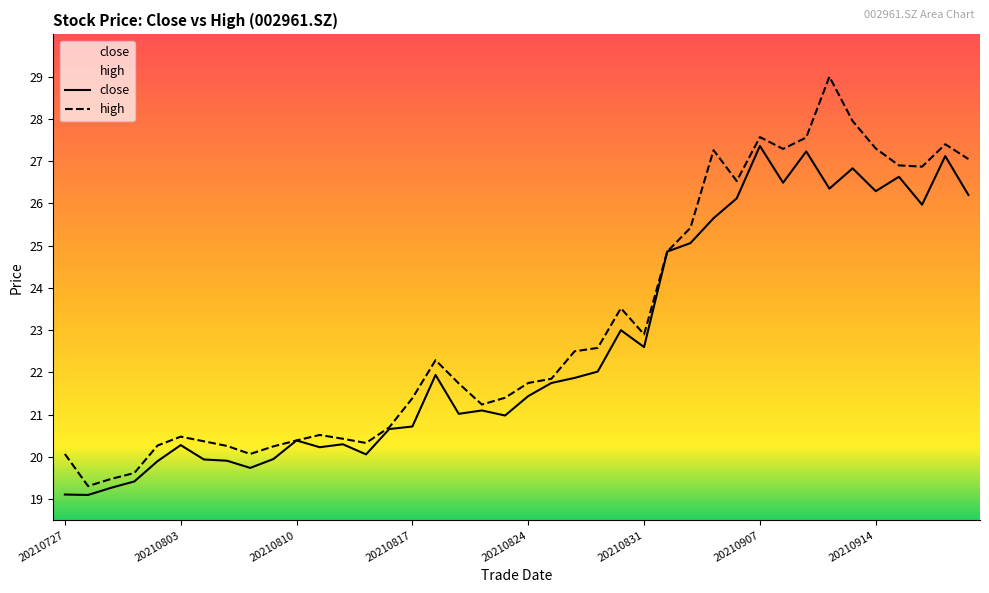

Which category has the lowest value across all series?

20210728